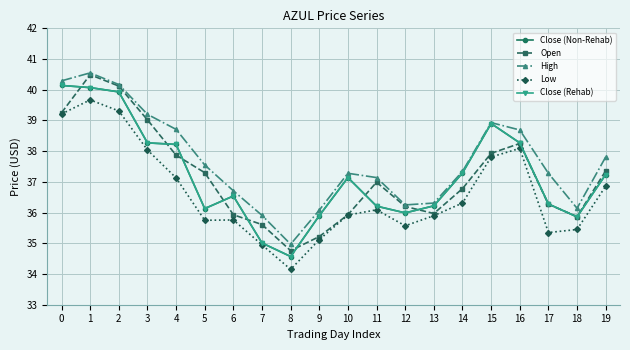

Does the chart have visible grid lines?

Yes